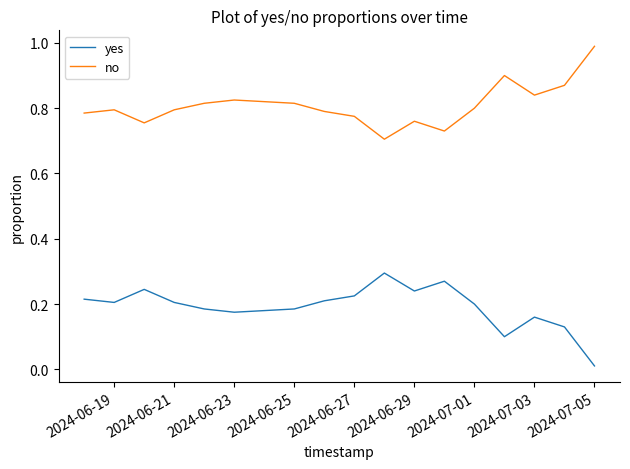

What is the greatest value displayed?

1.0